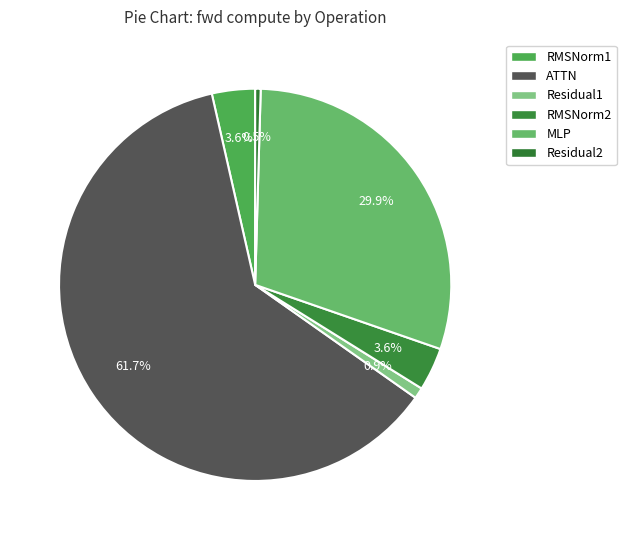

How many slices are in this pie chart?

6